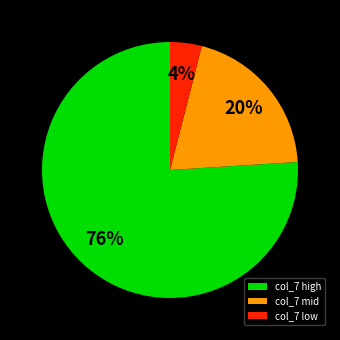

Which has a higher value, col_7 high or col_7 low?

col_7 high